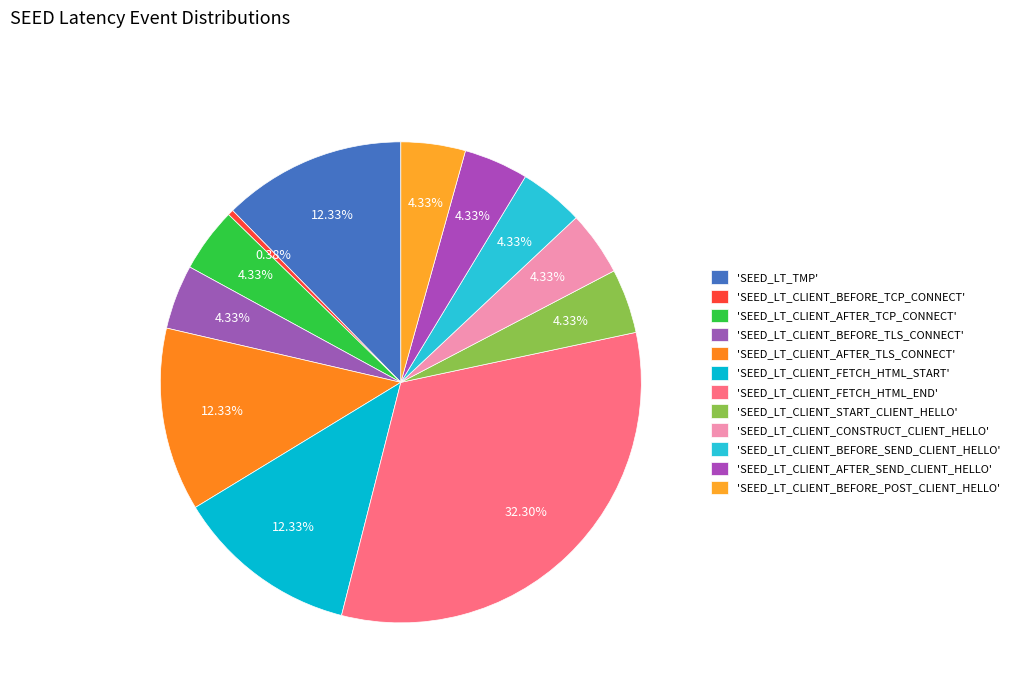

Does any single category account for the majority?

No